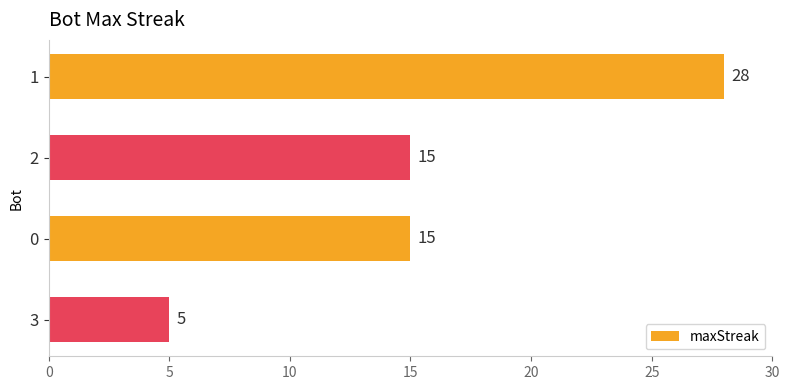

How many values are below 15?

1